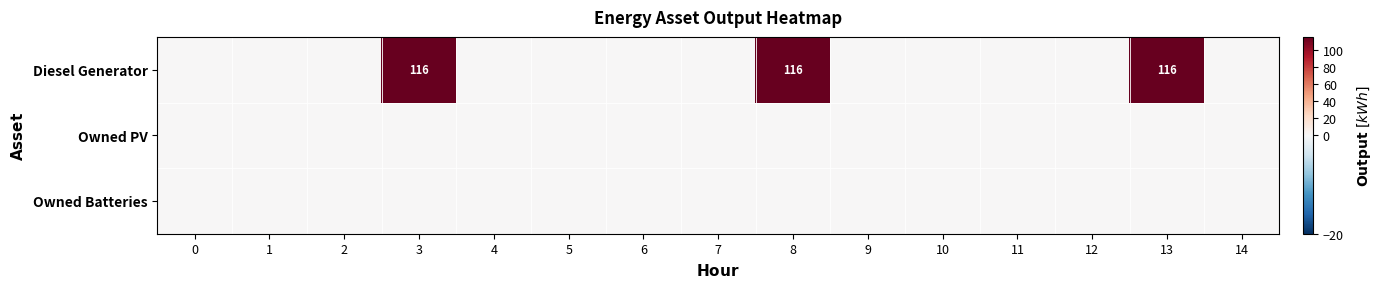

At how many categories does at least one series exceed 104?

3